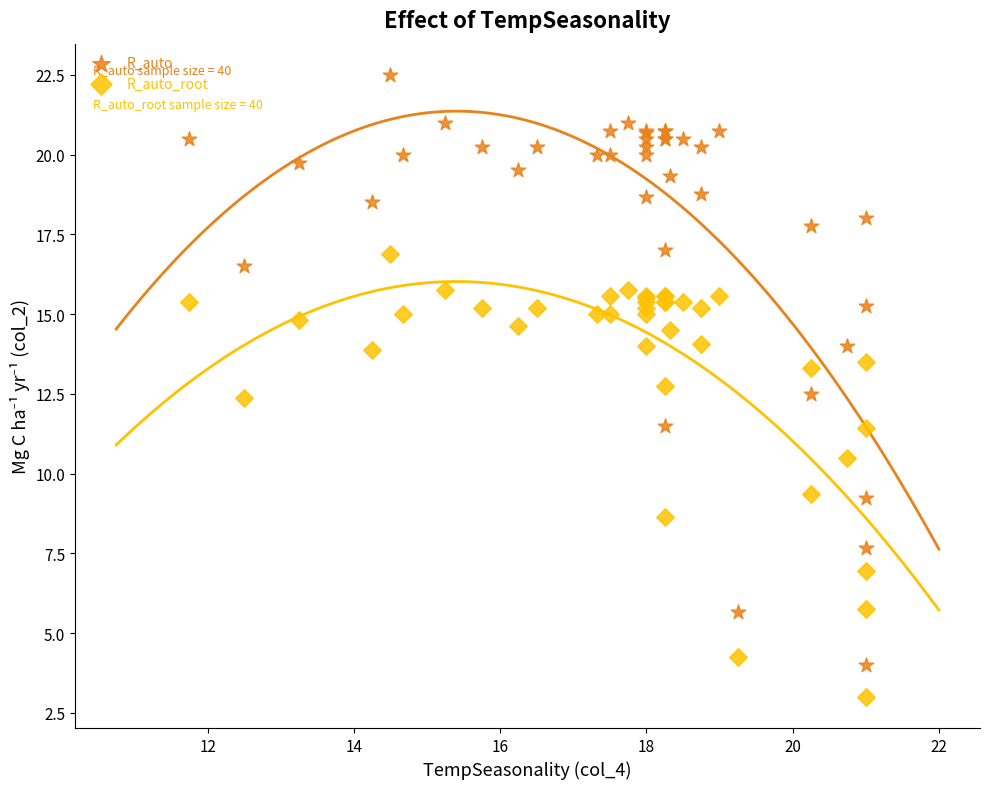

Which series has the largest Y range (max minus min)?

R_auto